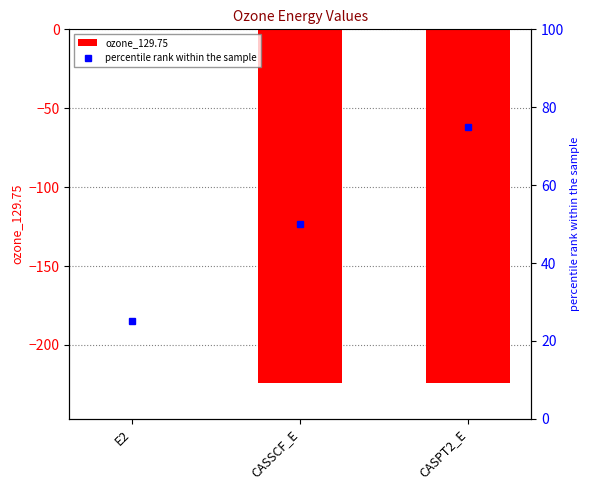

Is it true that the value at E2 is -0.2?

False